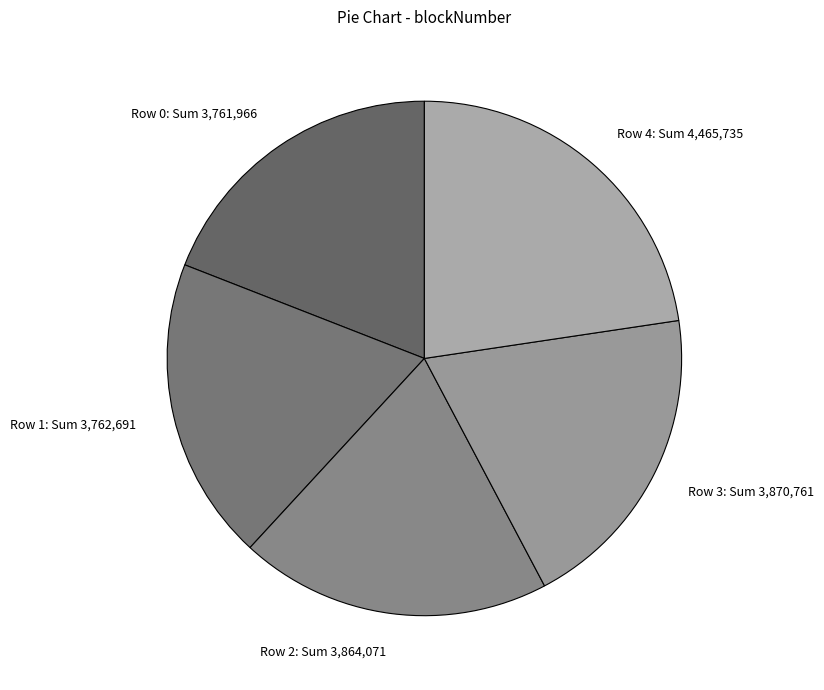

Count the number of slices in the pie.

5